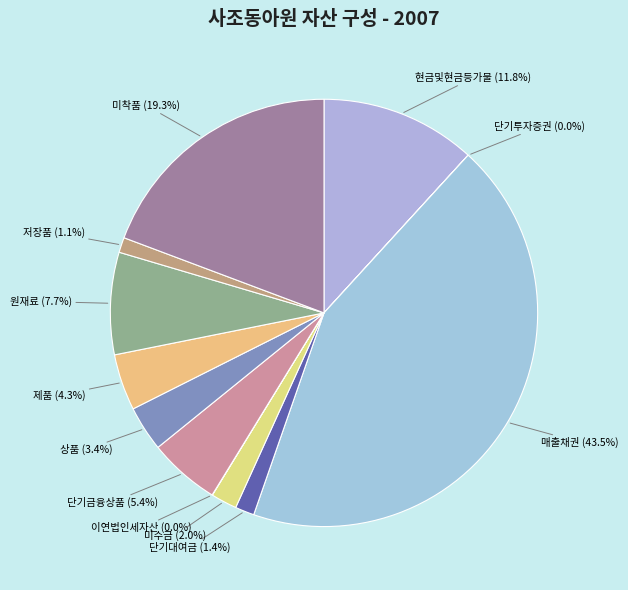

What portion of the pie excludes 상품?

96.6%